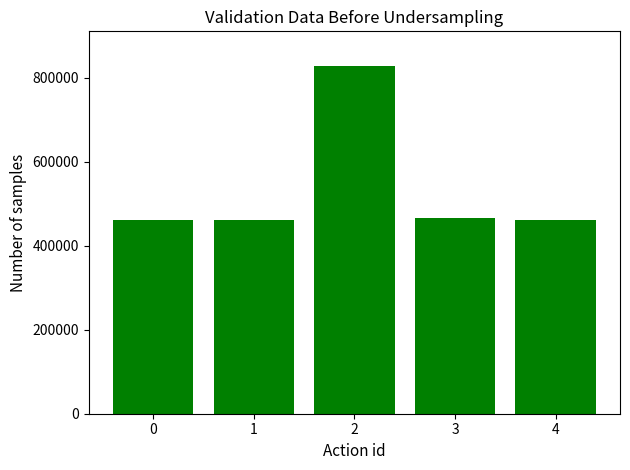

Does the chart contain any negative values?

No